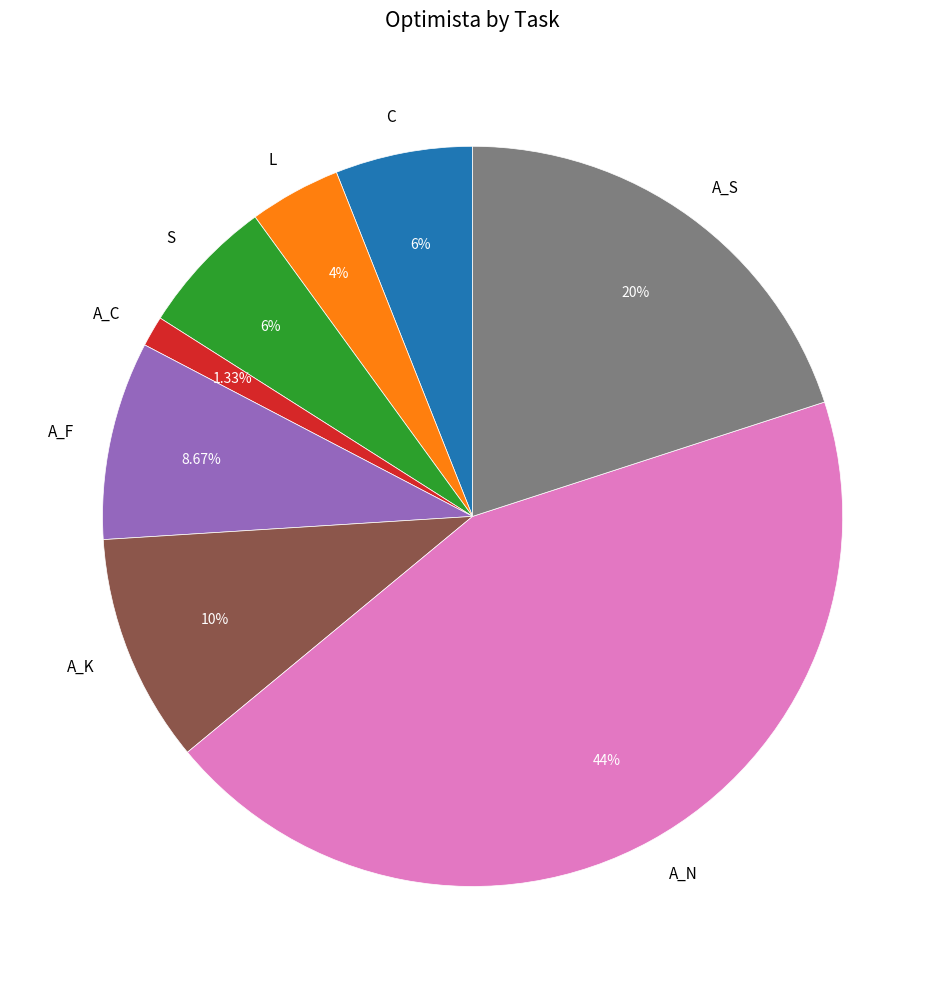

To the nearest percent, what is the difference between the S and A_C slice percentages?

5%